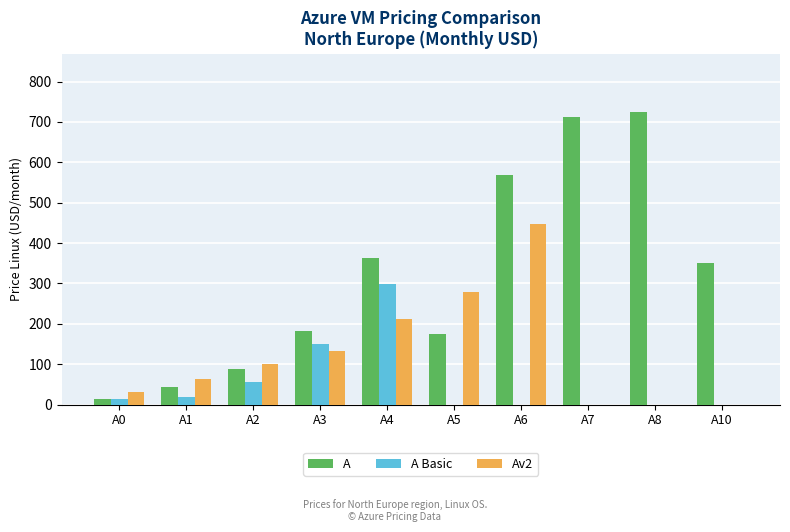

What is the maximum value shown in the chart?

724.2